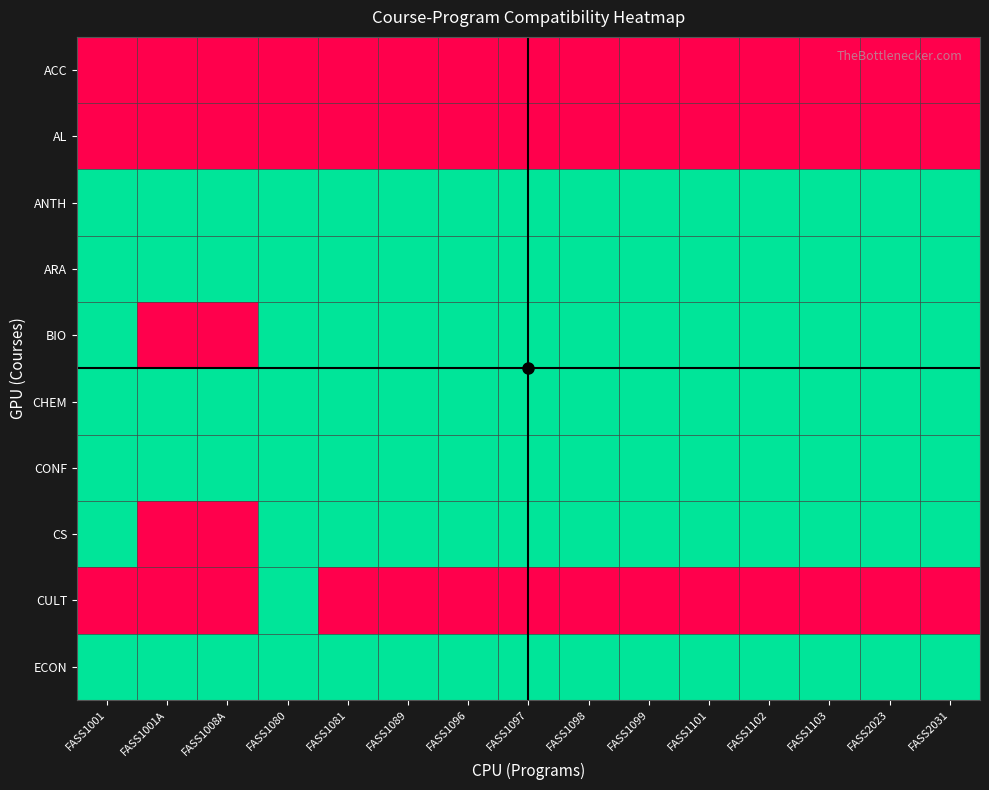

Count the number of data series in this chart.

10